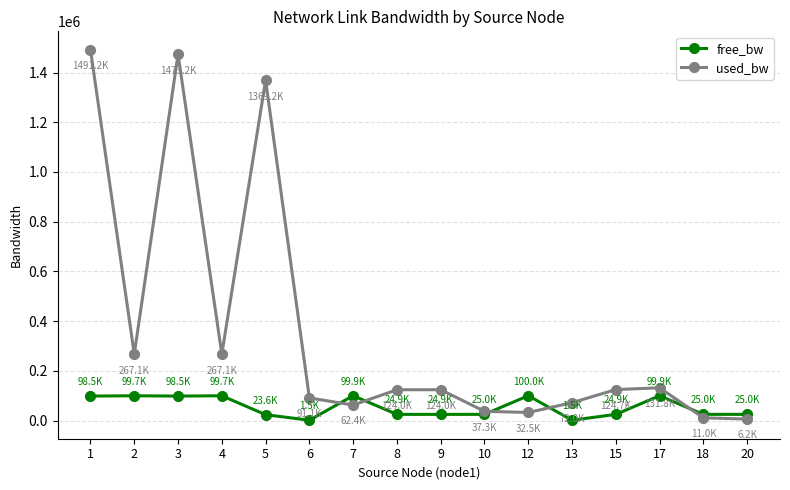

What is the maximum value shown in the chart?

1491165.0